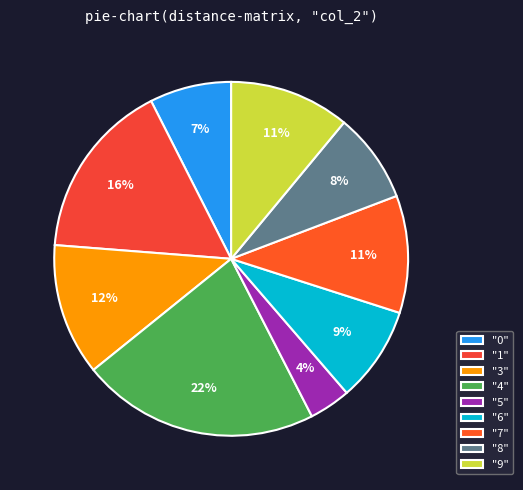

What is the smallest slice in the pie chart?

"5"